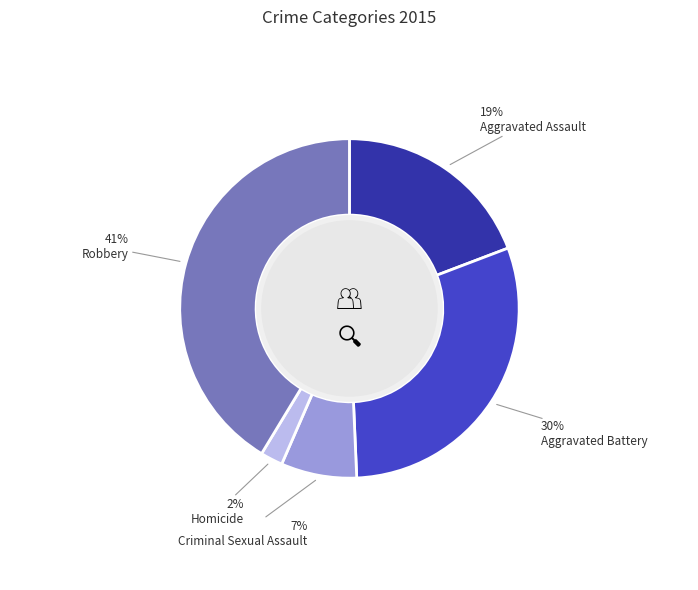

To the nearest percent, what is the difference between the Homicide and Robbery slice percentages?

39%